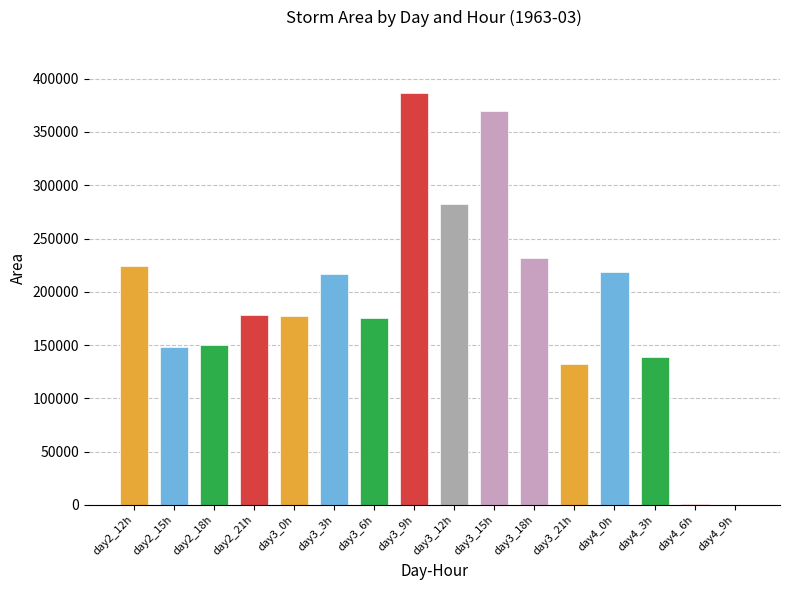

The value at day3_0h is 176875. True or false?

True